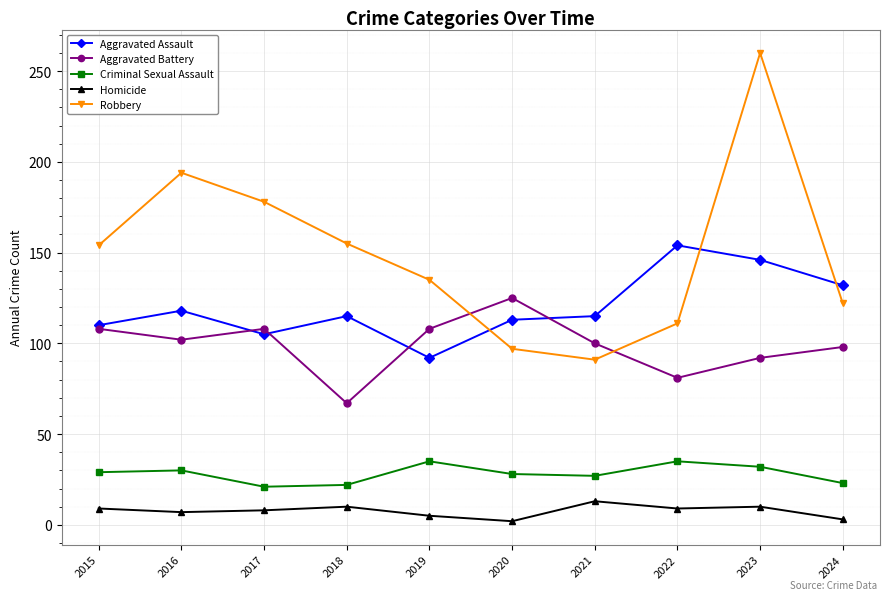

Which category has the lowest value in the Robbery series?

2021